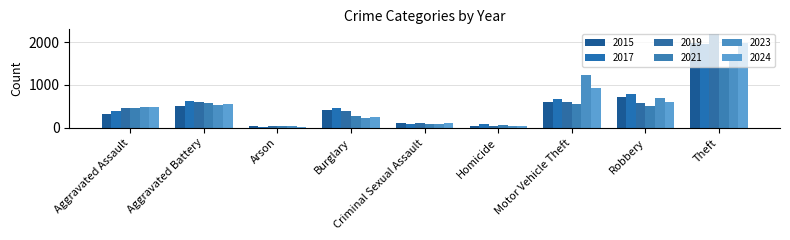

What is the minimum value for 2021?

44